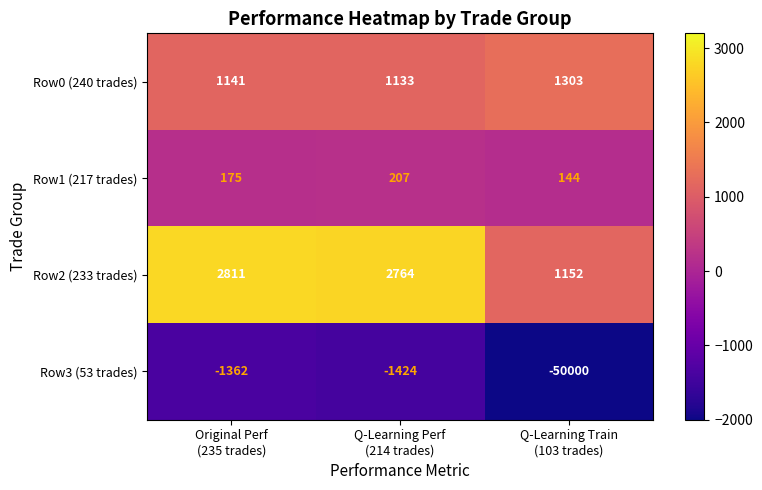

Reading left to right, what are all the values shown in this chart?

Row0 (240 trades): 1141	1133	1303
Row1 (217 trades): 175	207	144
Row2 (233 trades): 2811	2764	1152
Row3 (53 trades): -1362	-1424	-50000